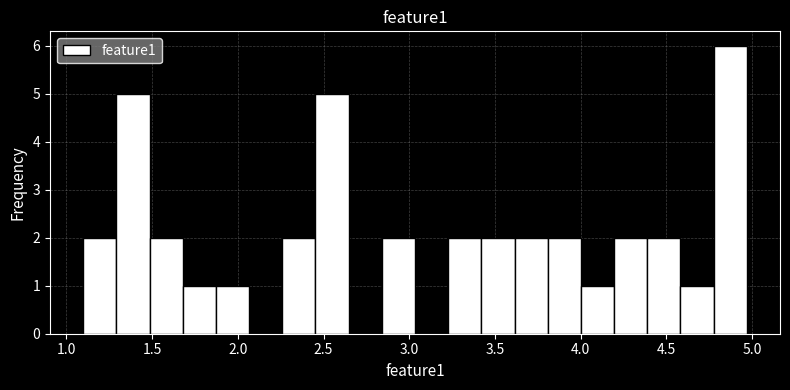

Read against the x-axis, roughly where is the centre of the tallest bar?

4.85